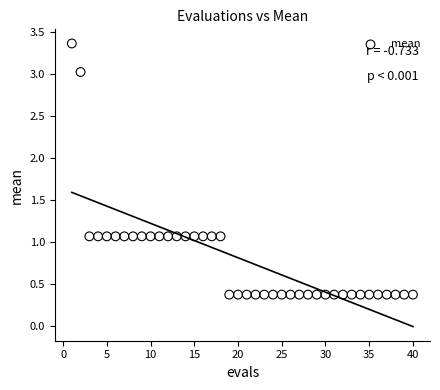

What is the range of X values (max minus min)?

39.0